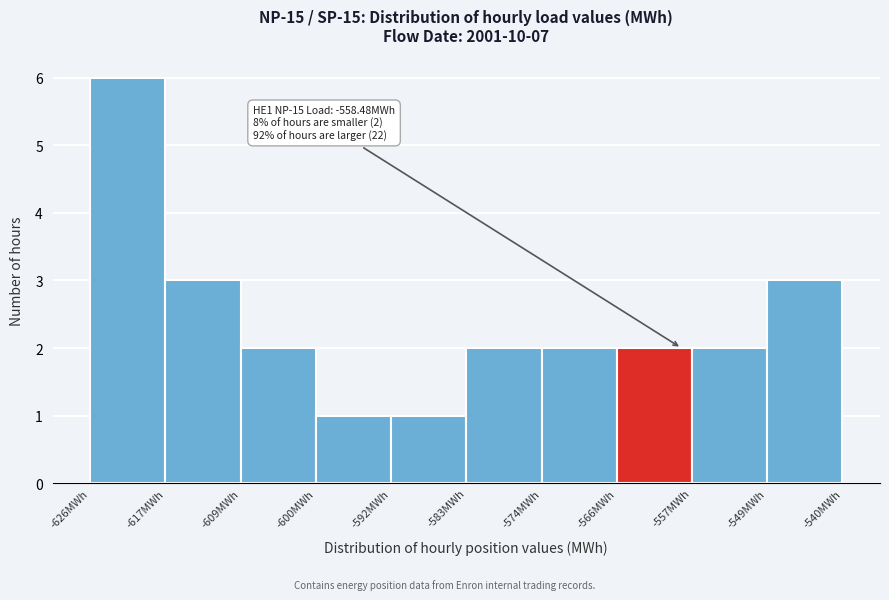

Which range on the x-axis has the tallest bar?

-626 to -617